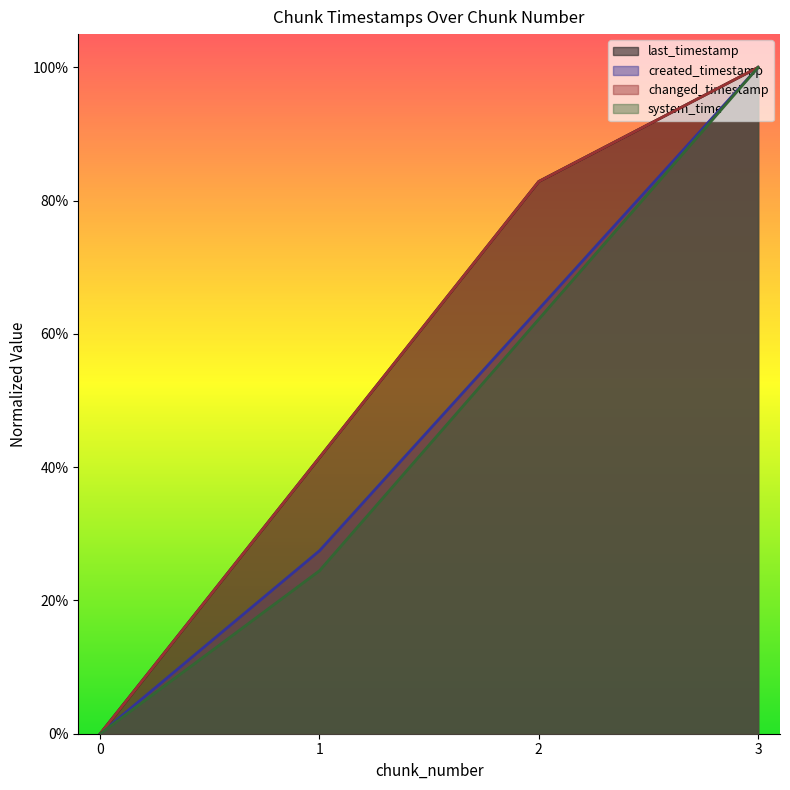

Reading left to right, transcribe all the data shown in this chart.

last_timestamp: 0.0	0.4	0.8	1.0
created_timestamp: 0.0	0.3	0.6	1.0
changed_timestamp: 0.0	0.4	0.8	1.0
system_time: 0.0	0.2	0.6	1.0